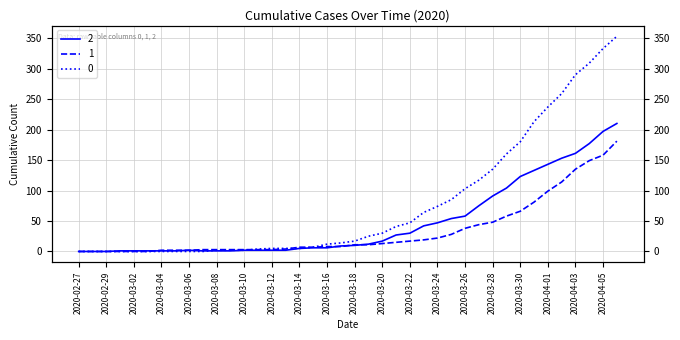

Reading left to right, transcribe all the data shown in this chart.

0: 0	0	0	0	0	0	0	0	0	0	2	2	2	4	5	5	5	7	12	14	17	25	30	41	47	64	74	85	103	117	135	160	180	213	237	259	290	309	333	353
1: 0	0	0	0	0	0	2	2	2	3	3	3	3	3	3	4	7	7	8	8	11	11	13	15	17	19	22	28	38	44	48	58	66	81	99	114	135	149	158	181
2: 0	0	0	1	1	1	1	1	2	1	1	1	2	2	2	2	5	6	6	9	10	12	17	27	30	42	47	54	58	75	91	104	123	133	143	153	161	177	197	210